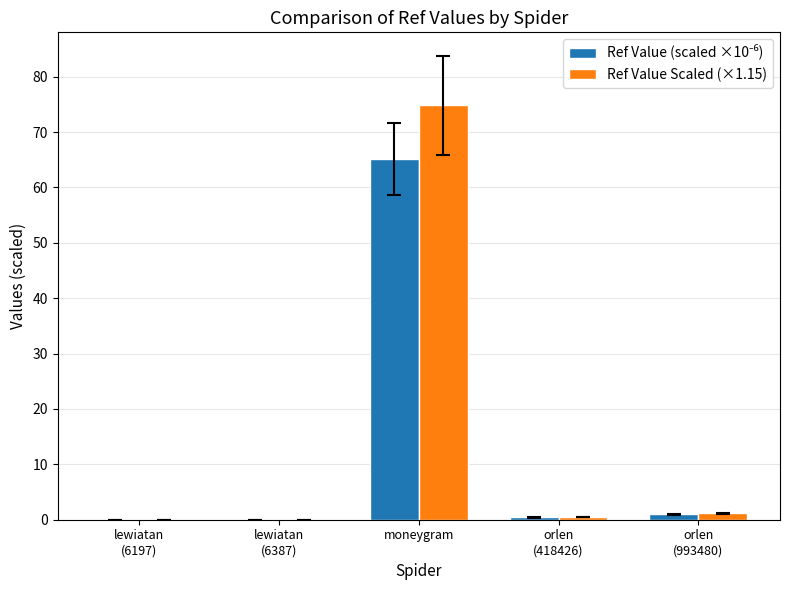

Which series has the largest range (max minus min)?

Ref Value Scaled (×1.15)